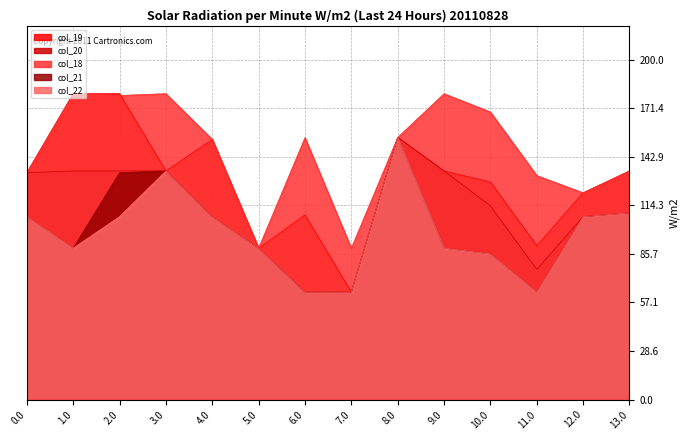

What is the label of the 2nd point from the left?

1.0